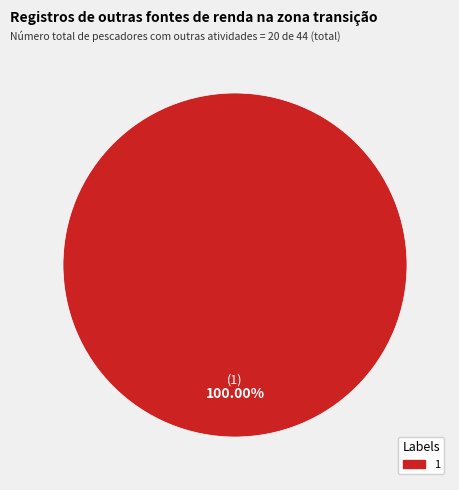

Is there any slice that represents more than half of the pie?

Yes